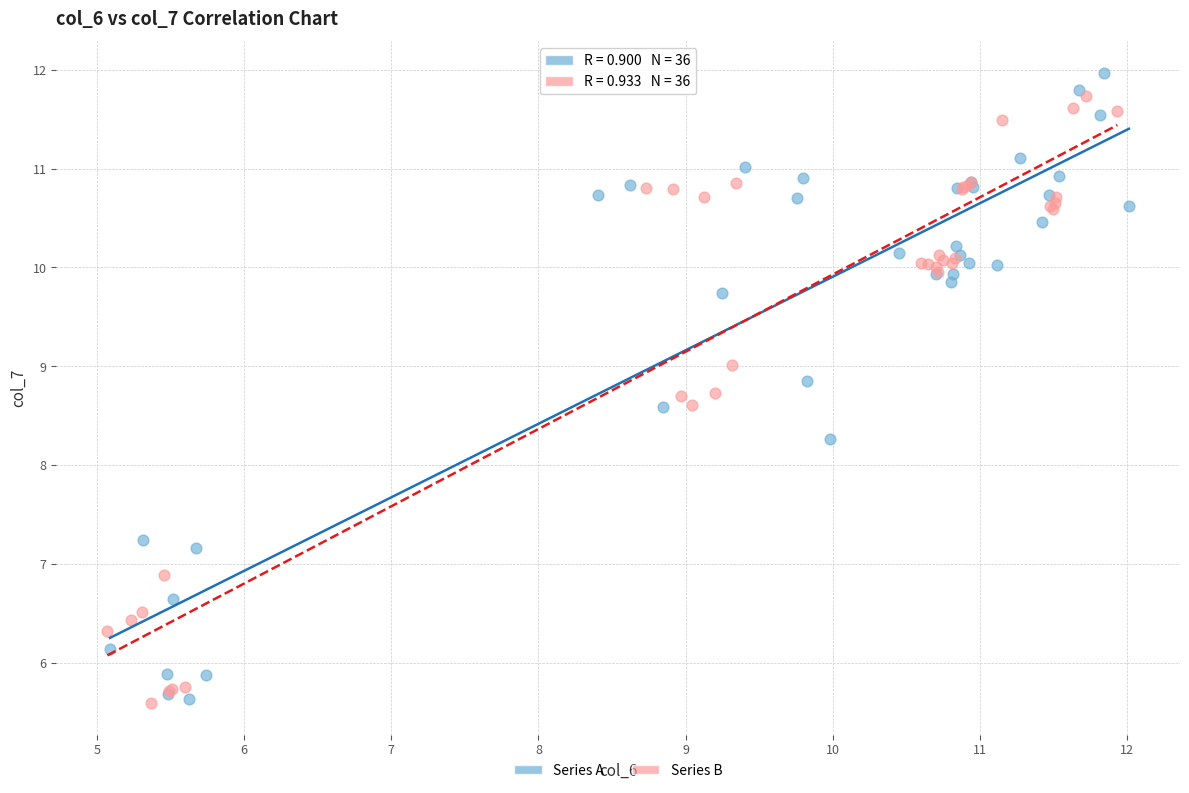

Which series contains the highest Y value?

Series A